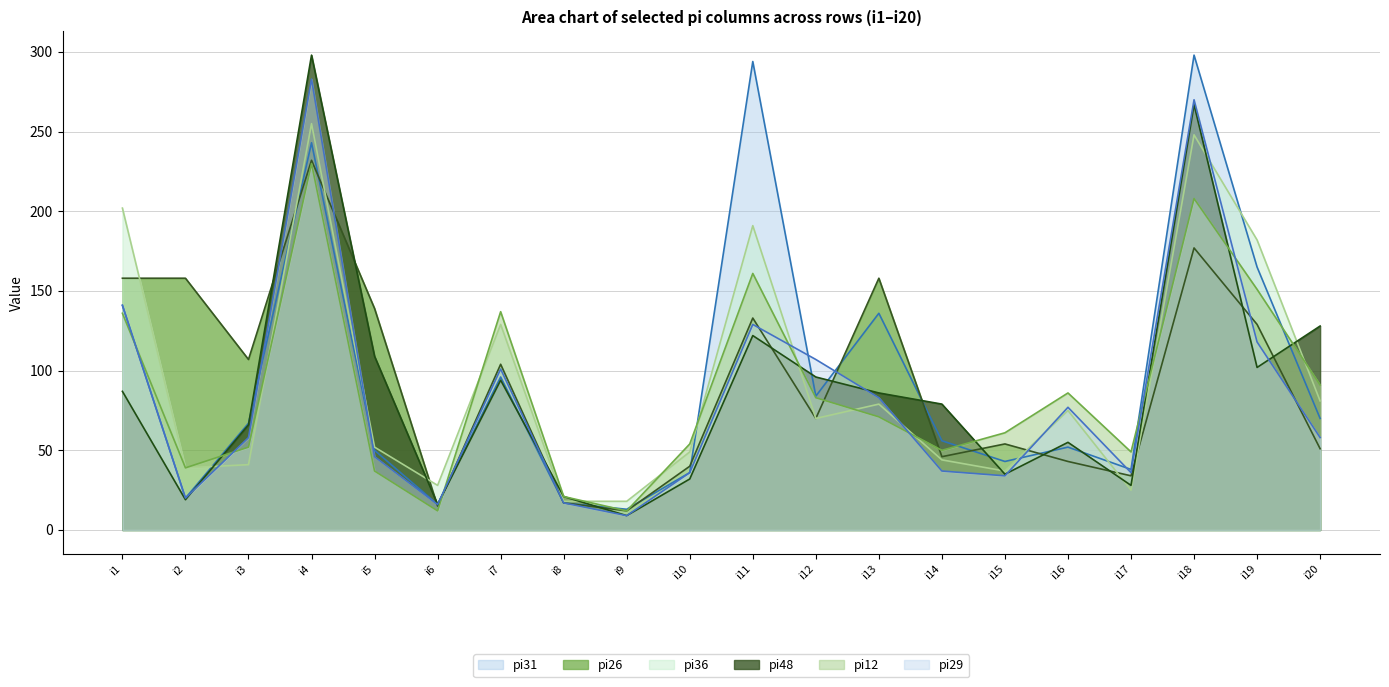

What is the sum of the pi31 values at i20 and i5?

120